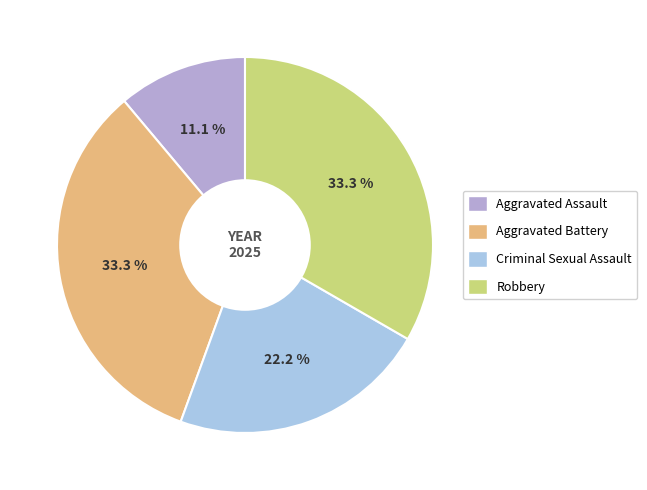

What is the ratio of the value at Criminal Sexual Assault to the value at Aggravated Battery?

0.7